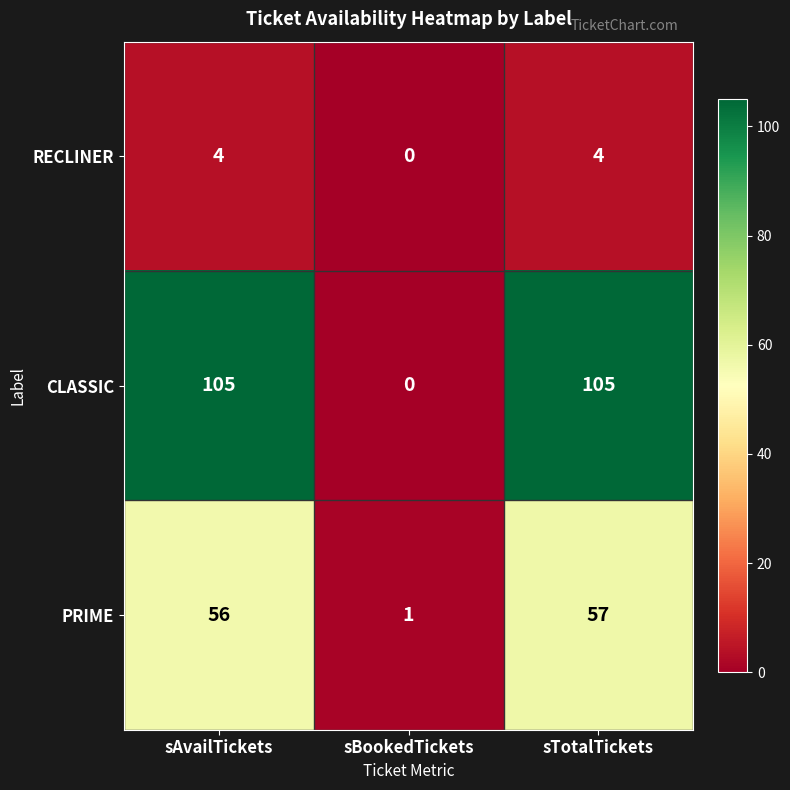

Count the number of data series in this chart.

3